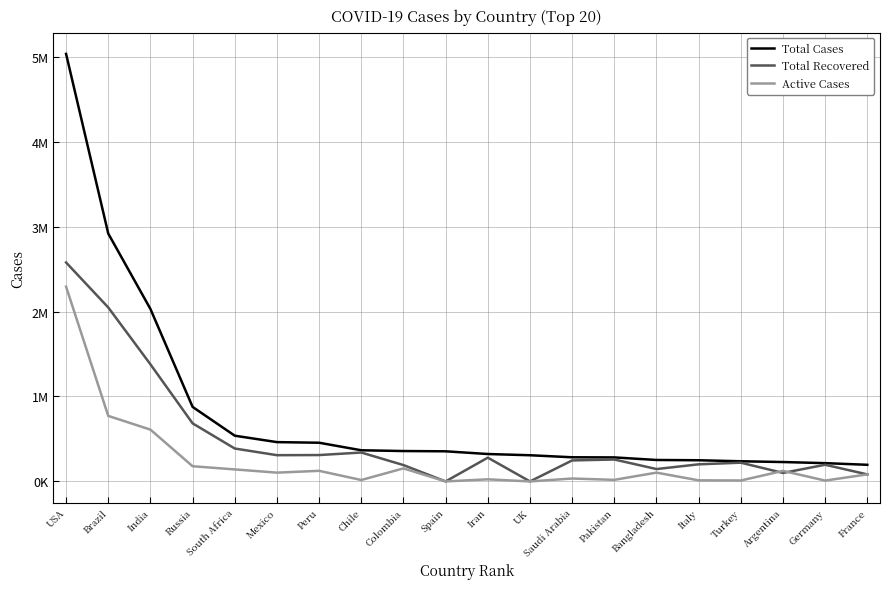

At which label does Total Cases first exceed 354530?

USA